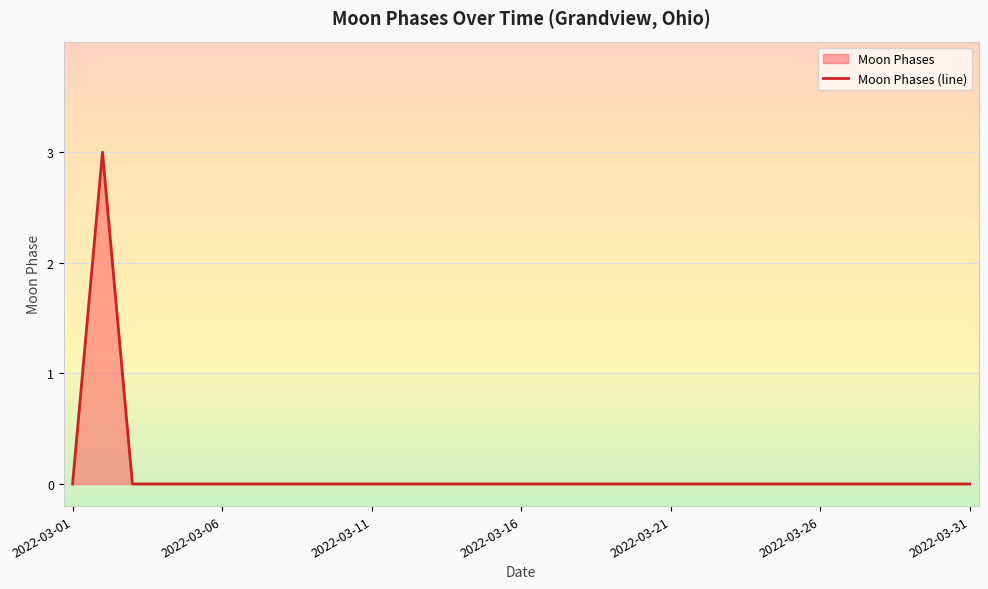

Rank the categories by value from lowest to highest.

2022-03-01, 2022-03-03, 2022-03-04, 2022-03-05, 2022-03-06, 2022-03-07, 2022-03-08, 2022-03-09, 2022-03-10, 2022-03-11, 2022-03-12, 2022-03-13, 2022-03-14, 2022-03-15, 2022-03-16, 2022-03-17, 2022-03-18, 2022-03-19, 2022-03-20, 2022-03-21, 2022-03-22, 2022-03-23, 2022-03-24, 2022-03-25, 2022-03-26, 2022-03-27, 2022-03-28, 2022-03-29, 2022-03-30, 2022-03-31, 2022-03-02